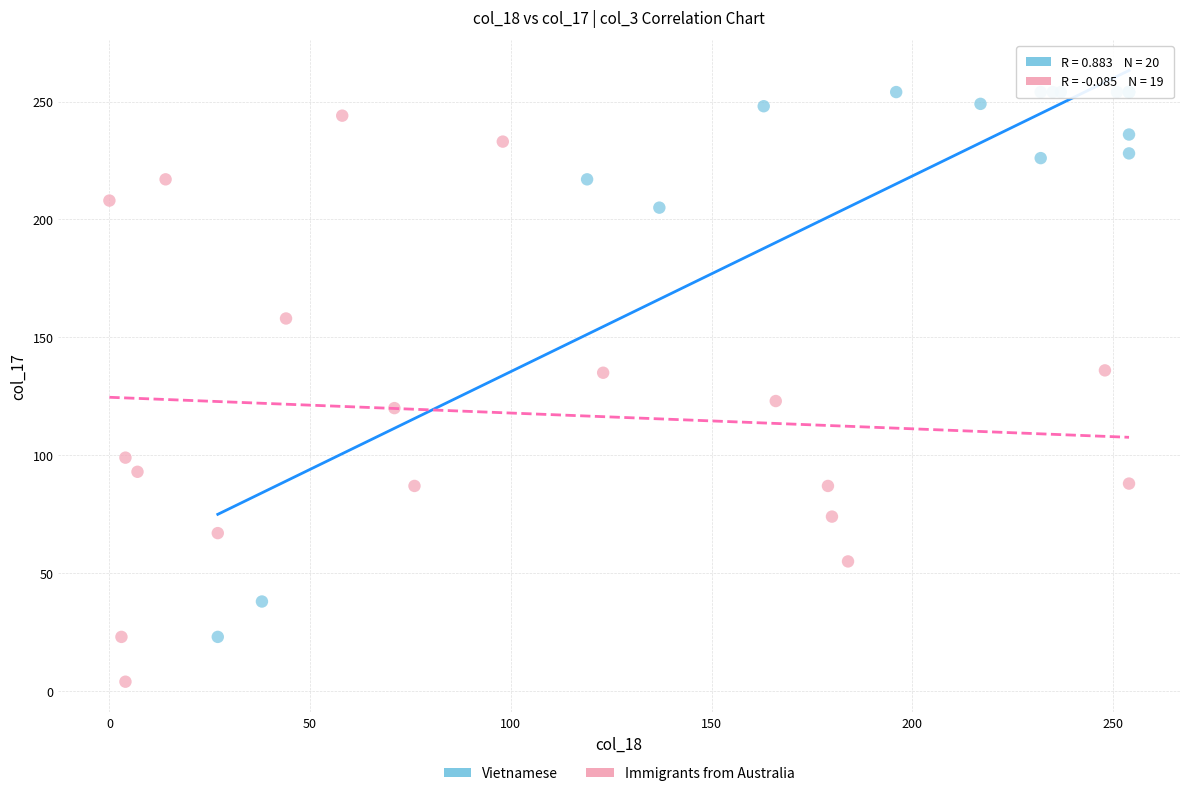

What are all the series names shown in the legend?

Vietnamese, Immigrants from Australia